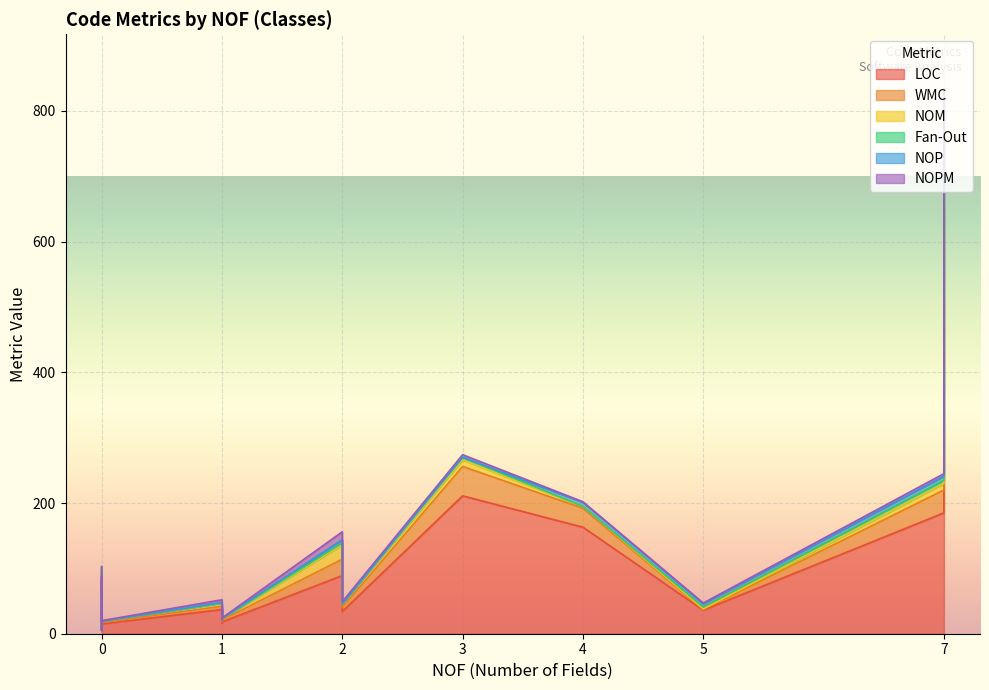

How many interior local peaks does the WMC series have?

4